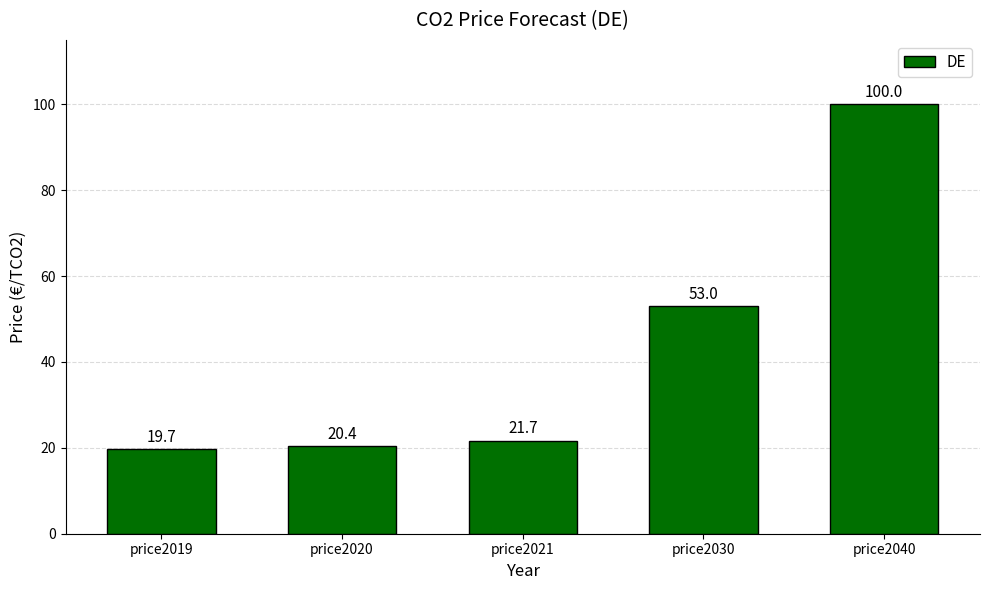

List the labels in order of value, smallest first.

price2019, price2020, price2021, price2030, price2040